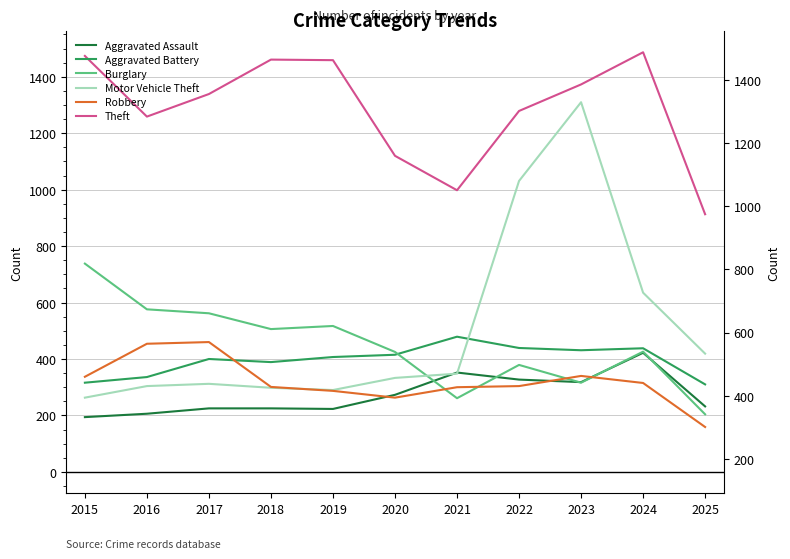

True or false: Theft and Motor Vehicle Theft cross at least once.

False